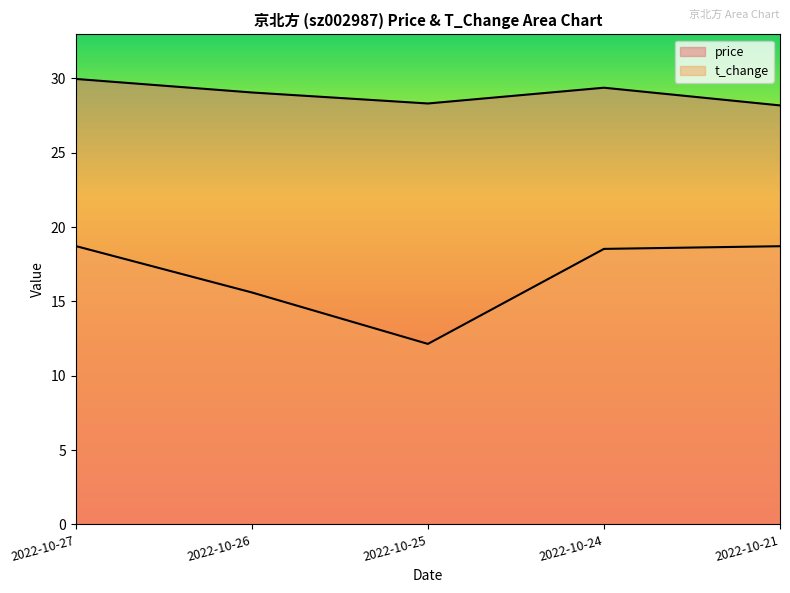

What is the difference between the maximum and minimum values in the t_change series?

6.6